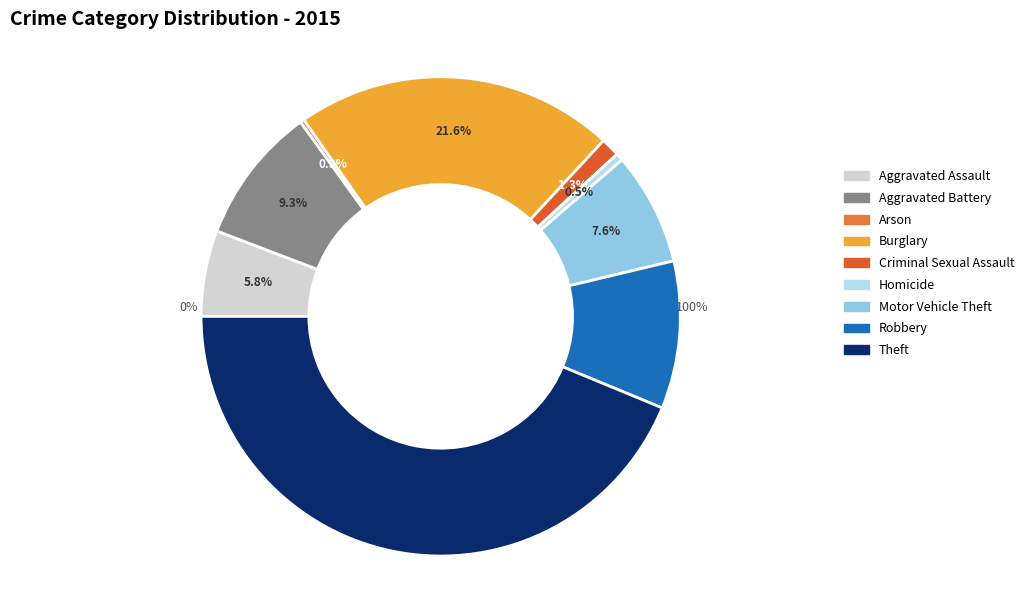

Does any single category account for the majority?

No